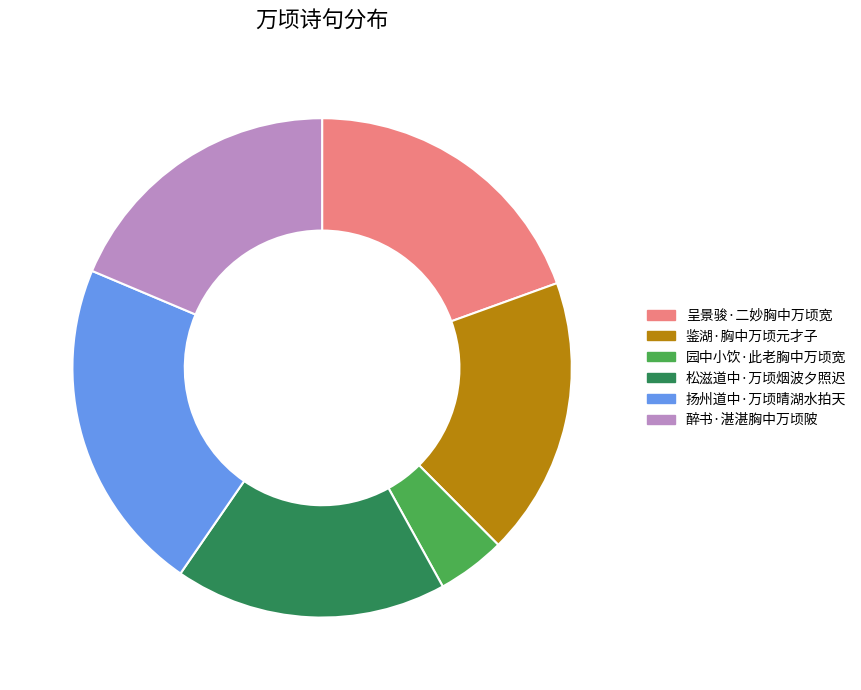

How many slices are in this pie chart?

6